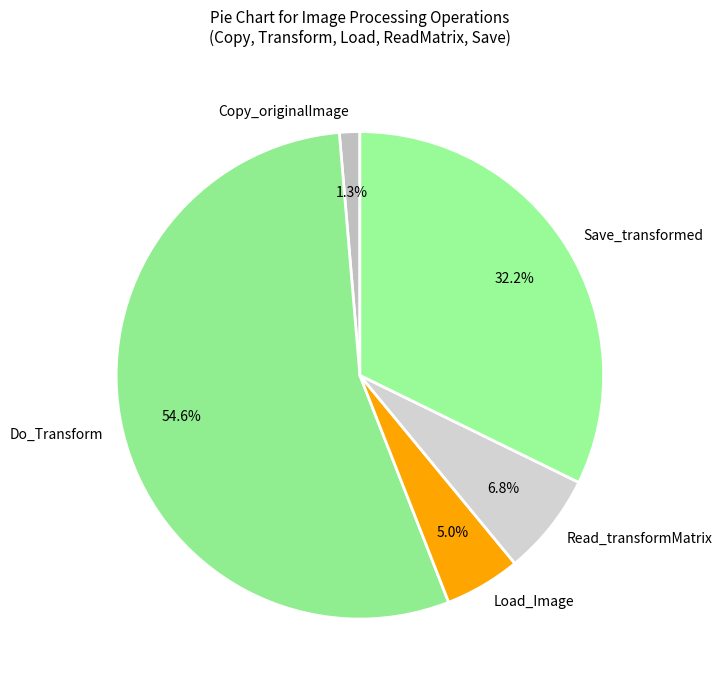

Do Read_transformMatrix and Do_Transform together represent more than half of the pie?

Yes